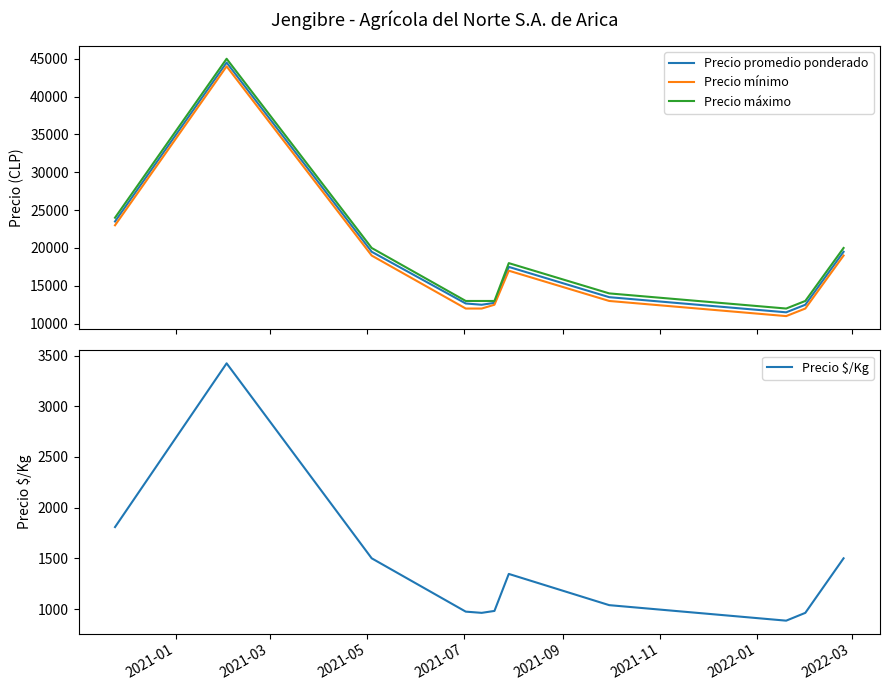

What is the average value of the Precio mínimo series?

17682